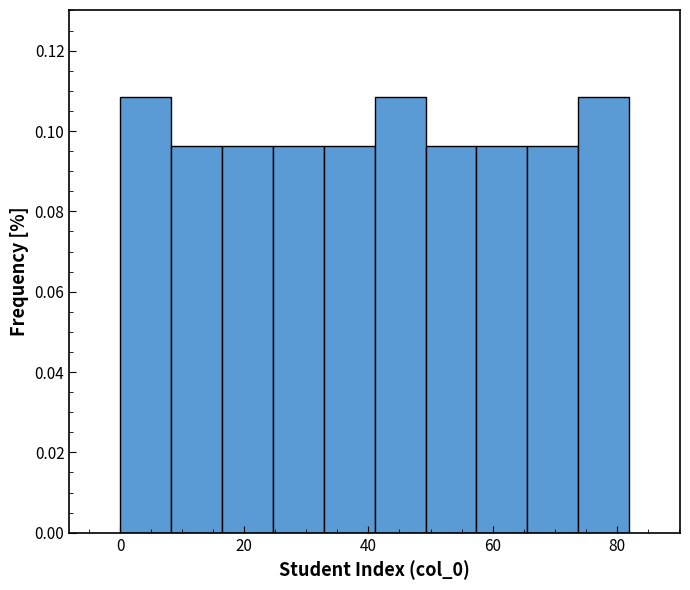

Reading left to right, transcribe this chart: for each bar, give the range it covers on the x-axis and its height. Neither the bar edges nor the heights are printed on the chart, so give them approximately, as read against the axes.

0.0 to 8.2: 0.108
8.2 to 16.4: 0.096
16.4 to 24.6: 0.096
24.6 to 32.8: 0.096
32.8 to 41.0: 0.096
41.0 to 49.2: 0.108
49.2 to 57.4: 0.096
57.4 to 65.6: 0.096
65.6 to 73.8: 0.096
73.8 to 82.0: 0.108